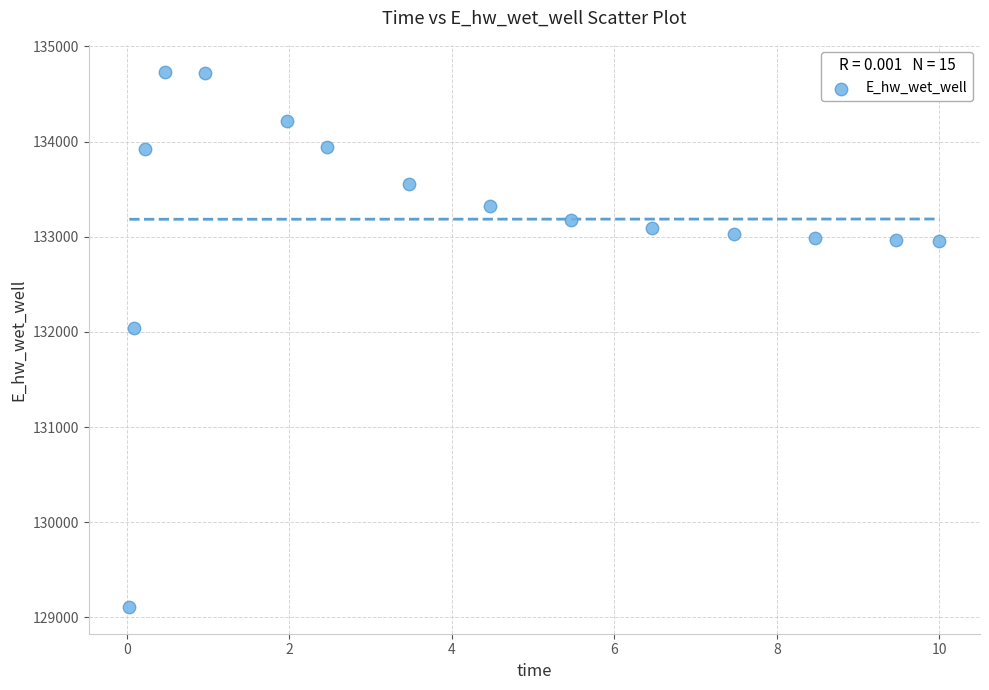

What is the range of Y values (max minus min)?

5624.6